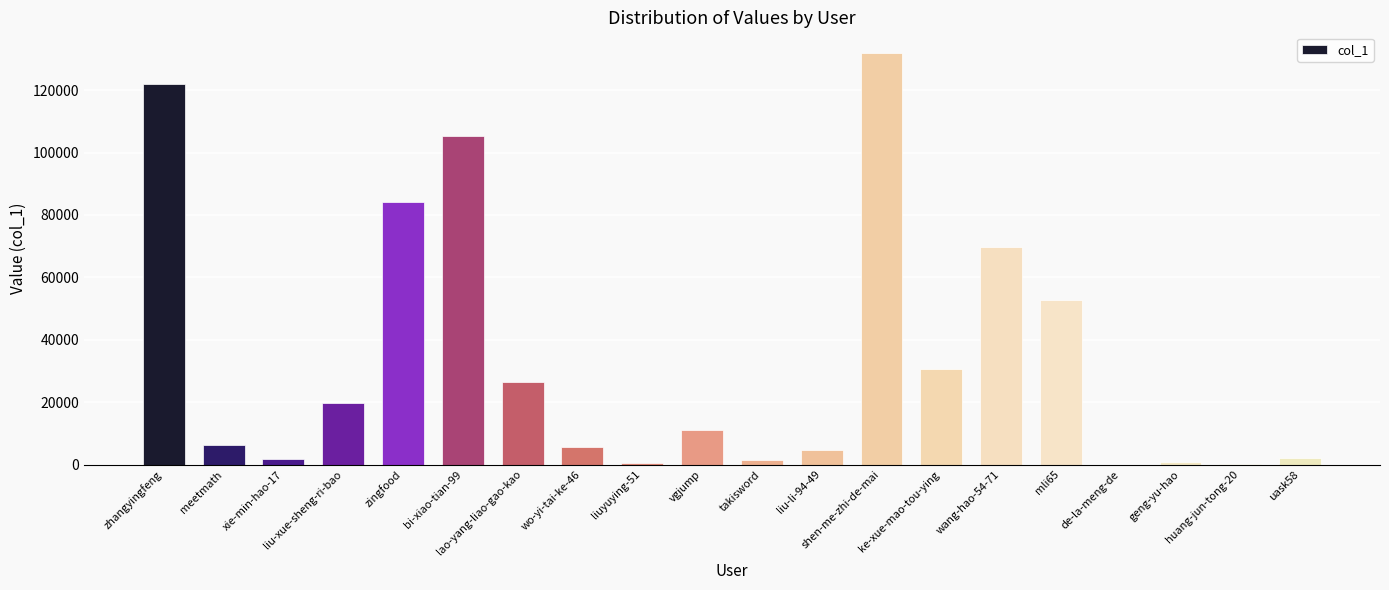

What is the greatest value displayed?

131956